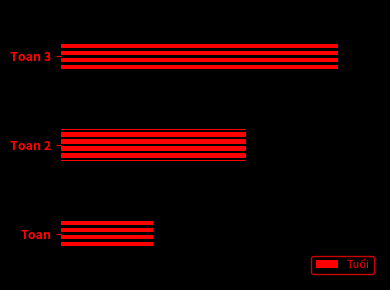

List the labels in order of value, smallest first.

Toan, Toan 2, Toan 3